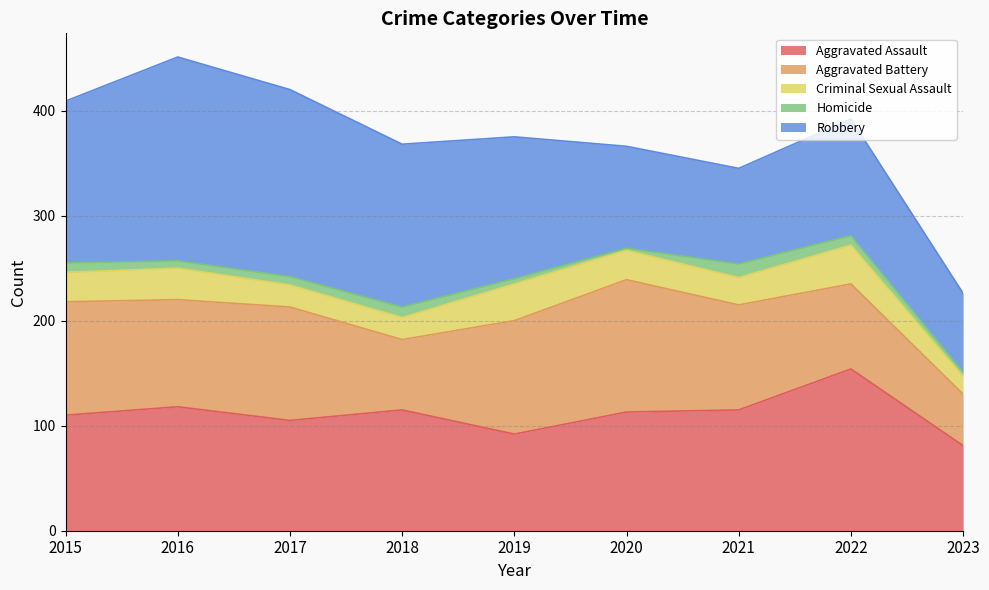

Reading right to left, what are all the values shown in this chart?

Aggravated Assault: 2023=81	2022=154	2021=115	2020=113	2019=92	2018=115	2017=105	2016=118	2015=110
Aggravated Battery: 2023=49	2022=81	2021=100	2020=126	2019=108	2018=67	2017=108	2016=102	2015=108
Criminal Sexual Assault: 2023=17	2022=37	2021=26	2020=28	2019=35	2018=21	2017=21	2016=30	2015=28
Homicide: 2023=4	2022=9	2021=13	2020=2	2019=5	2018=10	2017=8	2016=7	2015=9
Robbery: 2023=75	2022=111	2021=91	2020=97	2019=135	2018=155	2017=178	2016=194	2015=154